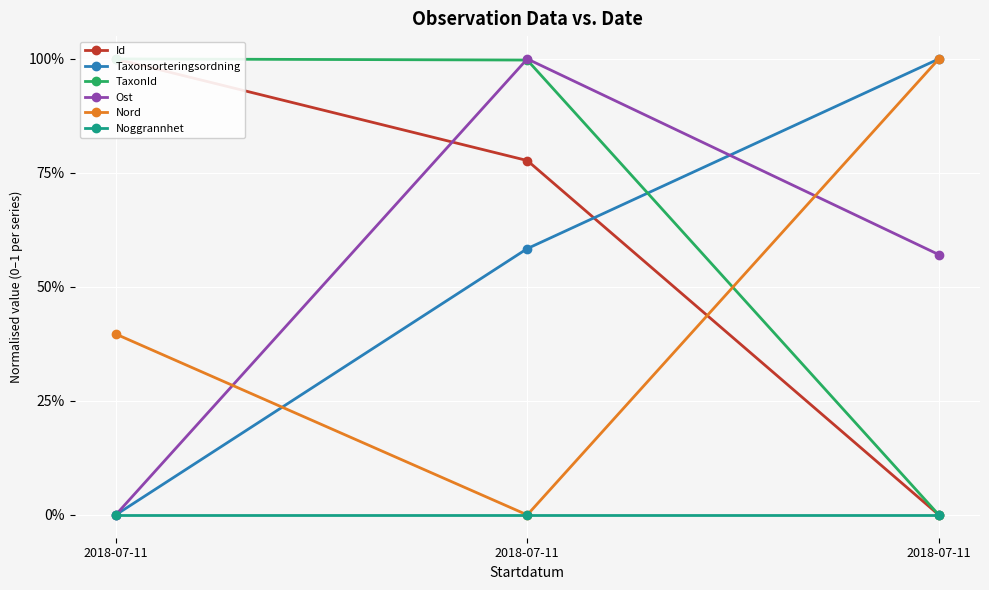

How many lines are shown in the chart?

6